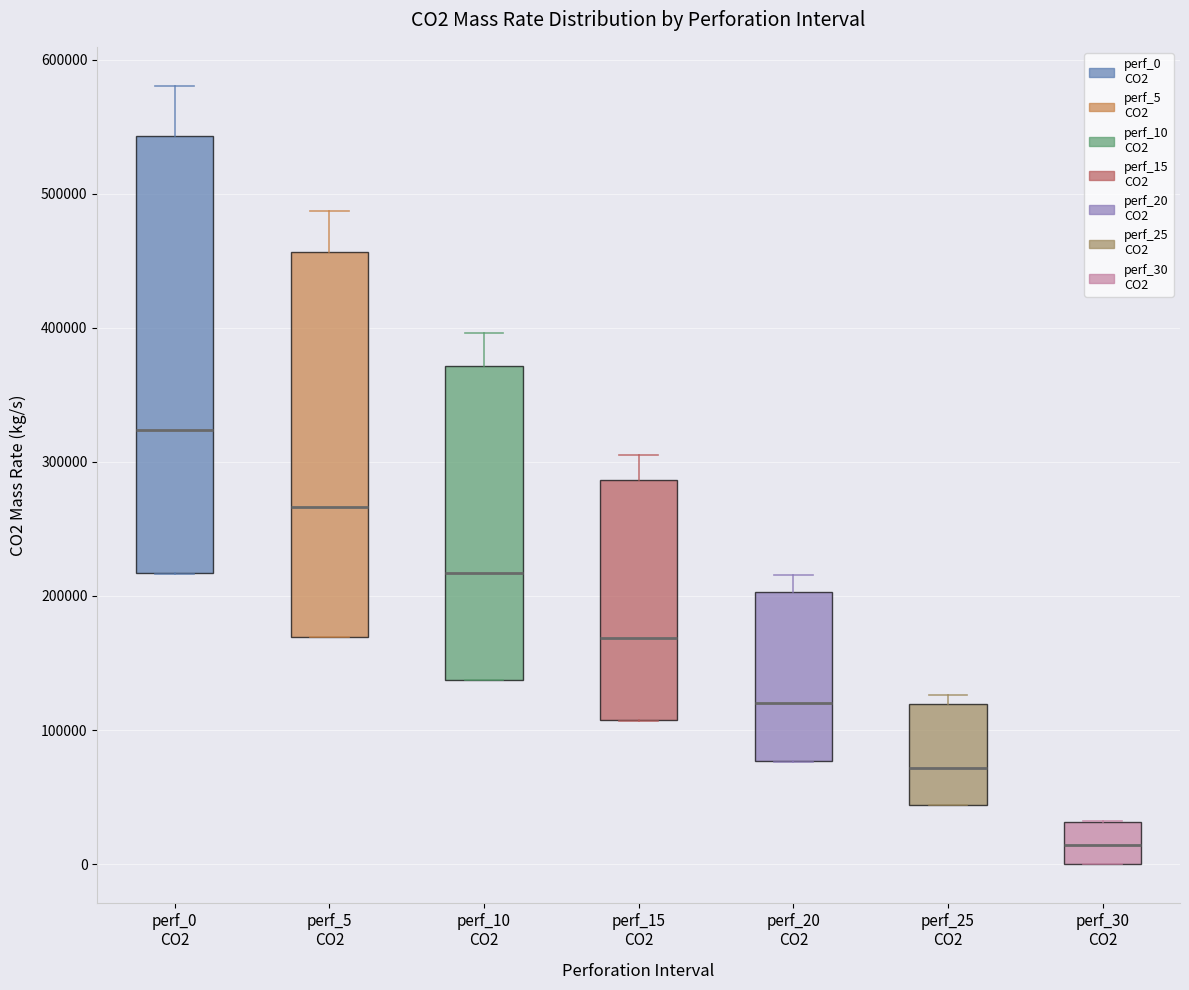

Which box has the lowest median line?

perf_30 CO2